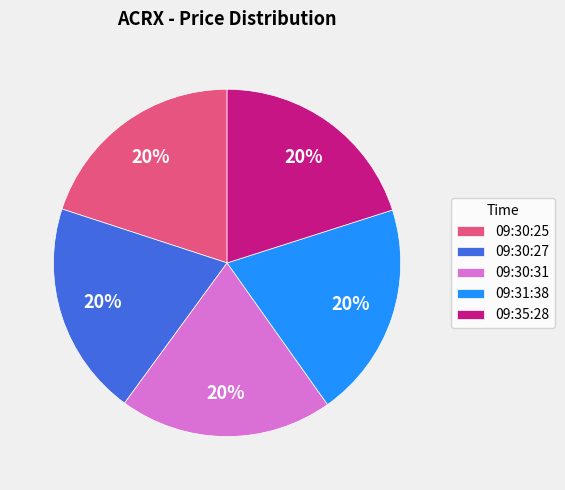

To the nearest percent, what portion does 09:30:25 represent?

20%